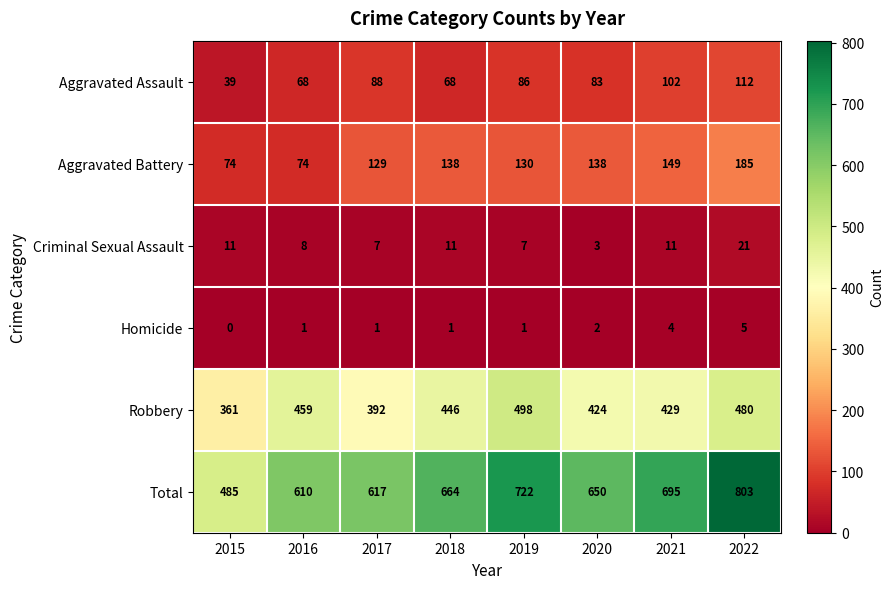

What is the sum of the Aggravated Battery values at 2018 and 2017?

267